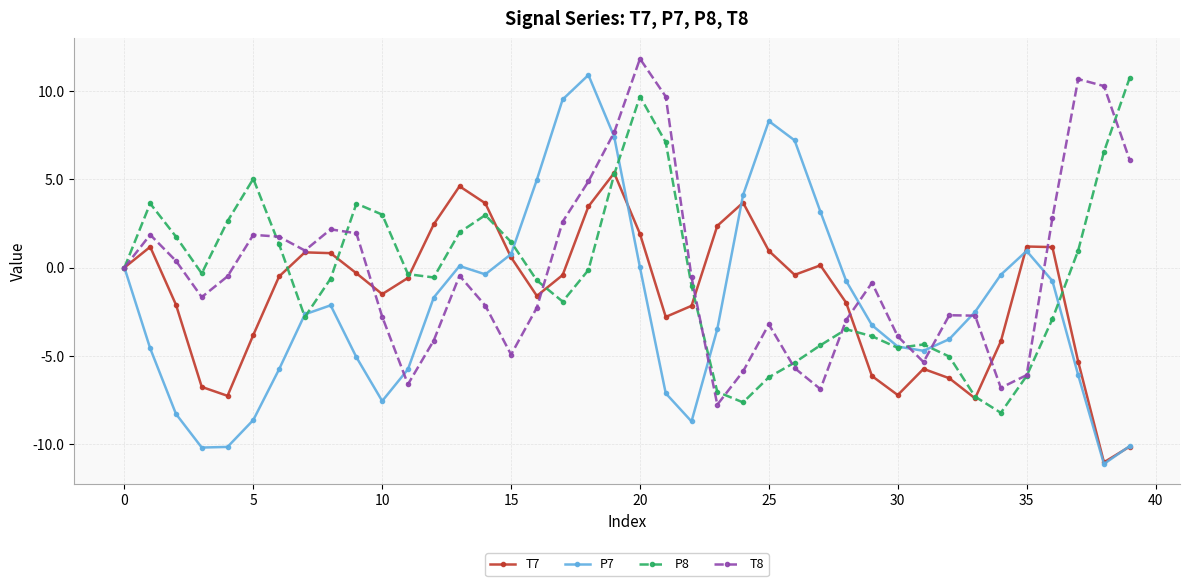

What is the lowest value of the P7 series?

-11.1